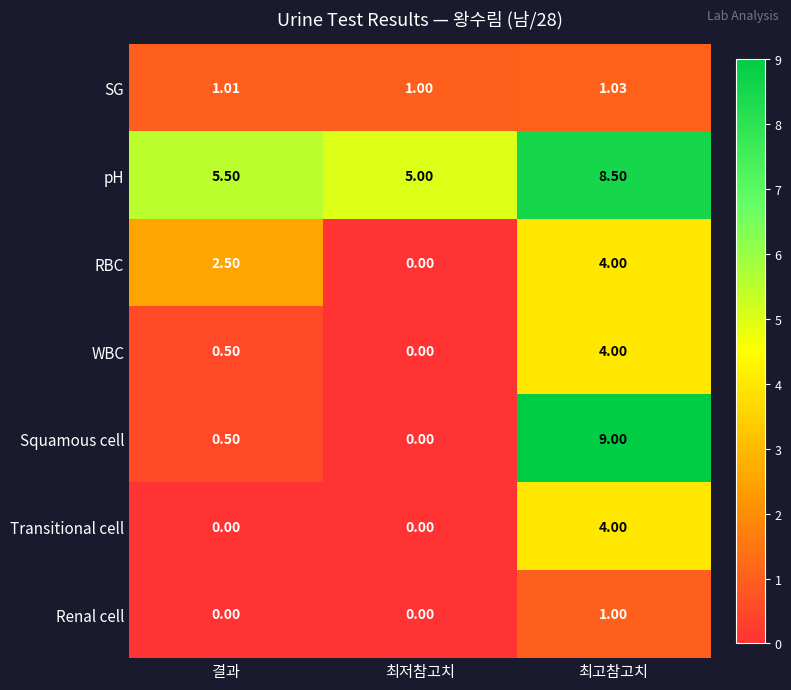

At which label is WBC closest to 2?

결과